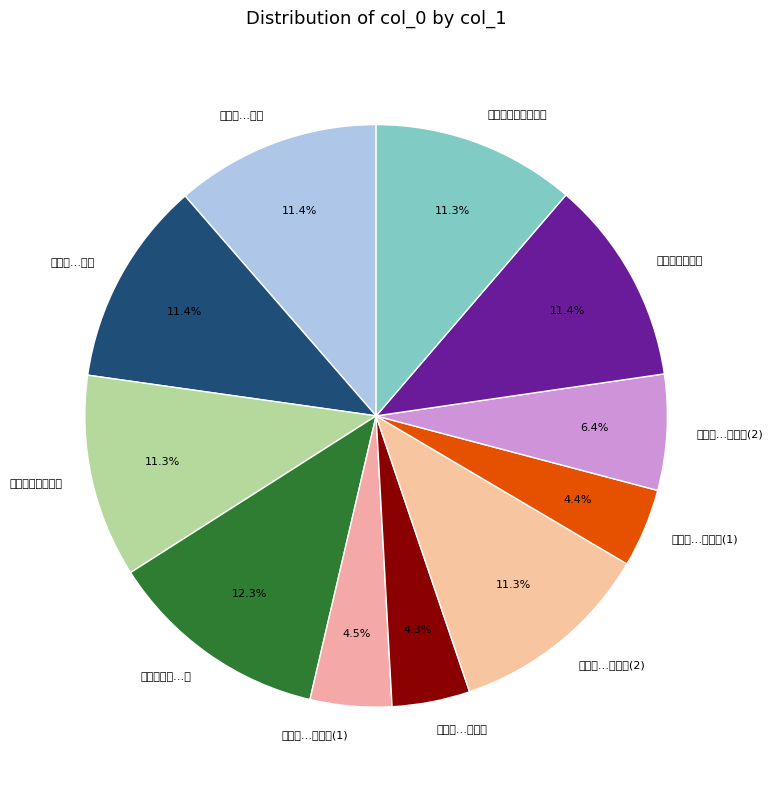

Which slice is the largest?

盂鼎铭拓本为伯寅侍郎赋